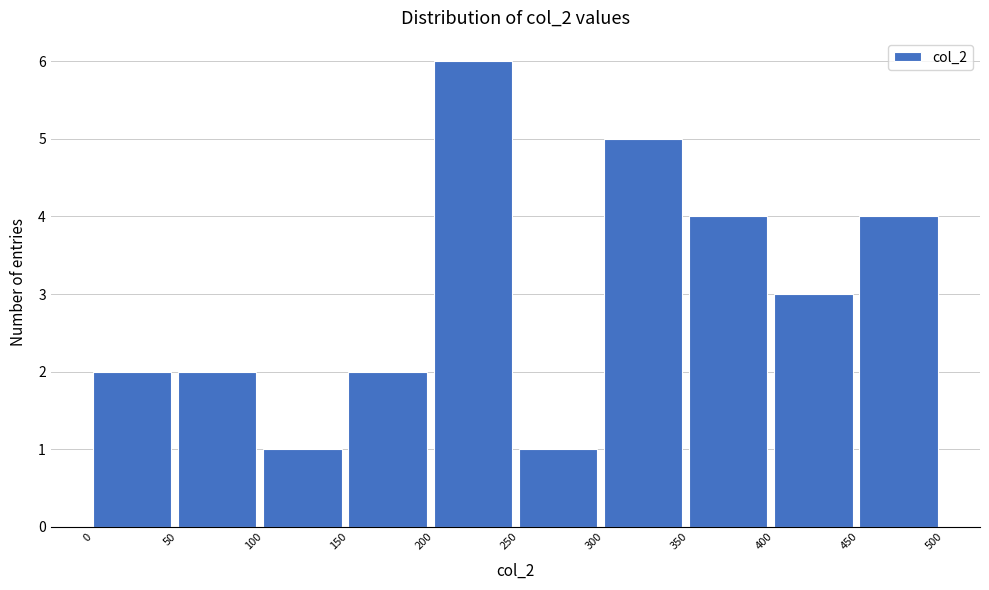

Reading left to right, transcribe this chart: for each bar, give the range it covers on the x-axis and its height. The values are not printed on the chart, so give them approximately, as read against the axis.

0 to 50: 2
50 to 100: 2
100 to 150: 1
150 to 200: 2
200 to 250: 6
250 to 300: 1
300 to 350: 5
350 to 400: 4
400 to 450: 3
450 to 500: 4